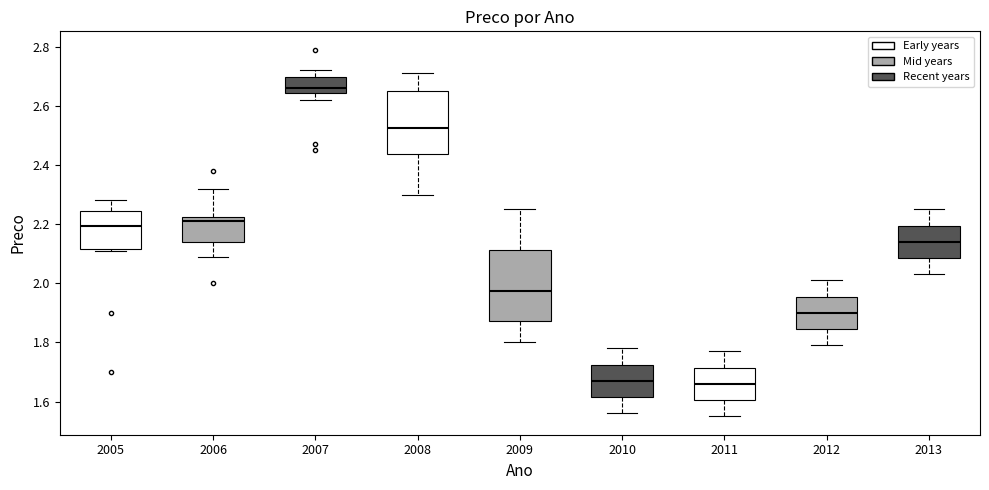

Where does the upper whisker of the box at x = 2012 end on the y-axis? The values are not printed on the chart, so give them approximately, as read against the axis.

2.02